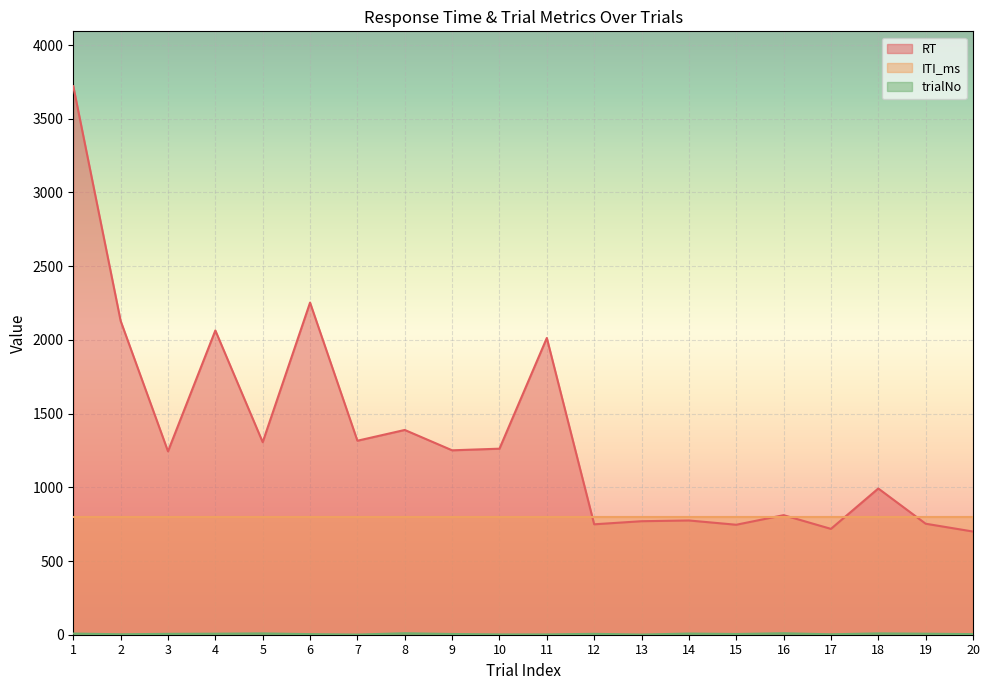

At which category is the sum across all series the highest?

1